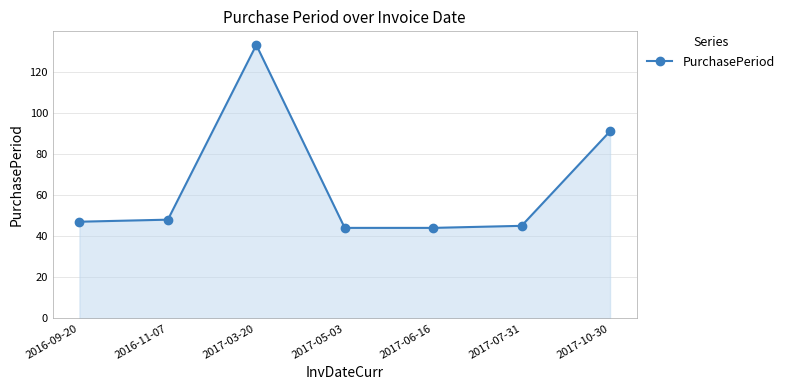

Reading left to right, what are all the values shown in this chart?

2016-09-20=47	2016-11-07=48	2017-03-20=133	2017-05-03=44	2017-06-16=44	2017-07-31=45	2017-10-30=91